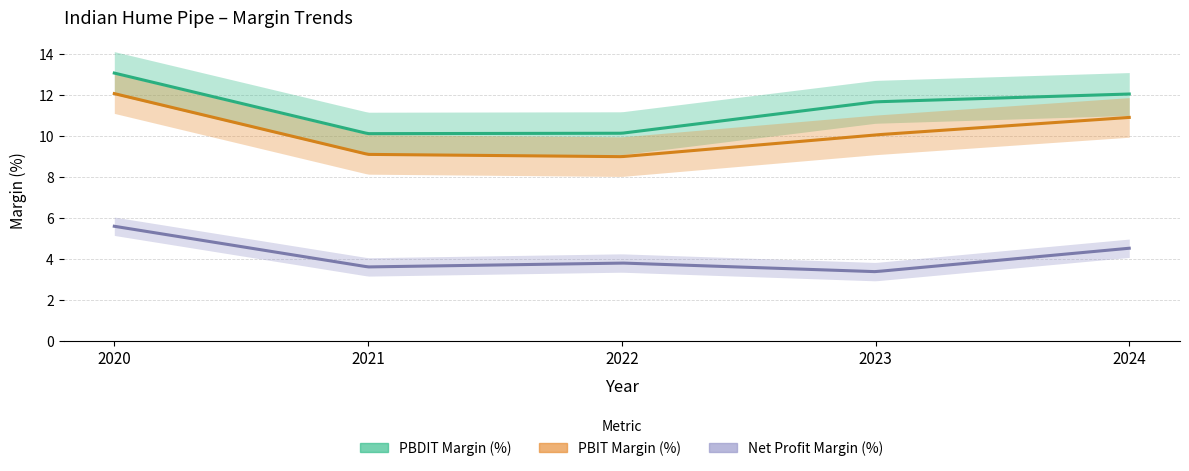

How many lines are shown in the chart?

3